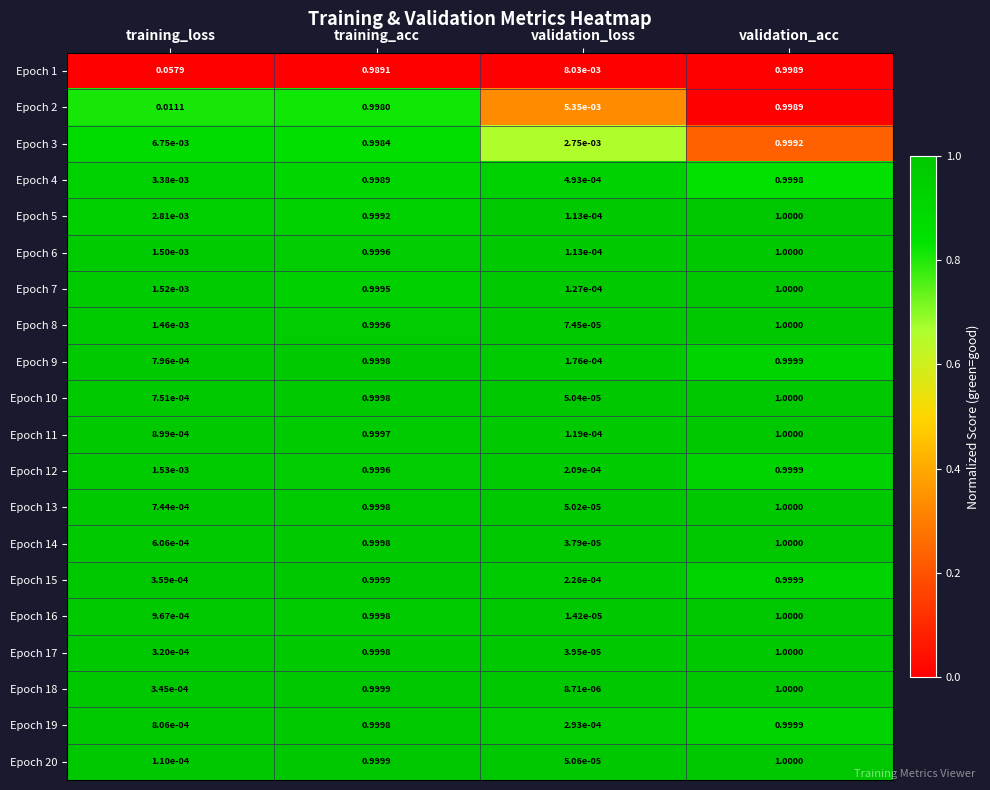

At which label is Epoch 15 closest to 0?

validation_loss